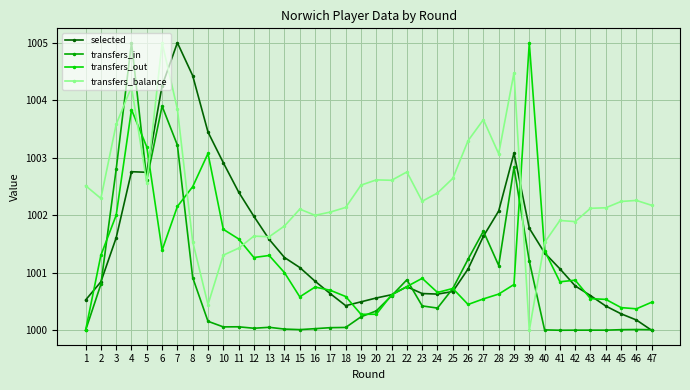

What is the value of the transfers_in point at the 21st from the left?

1000.6